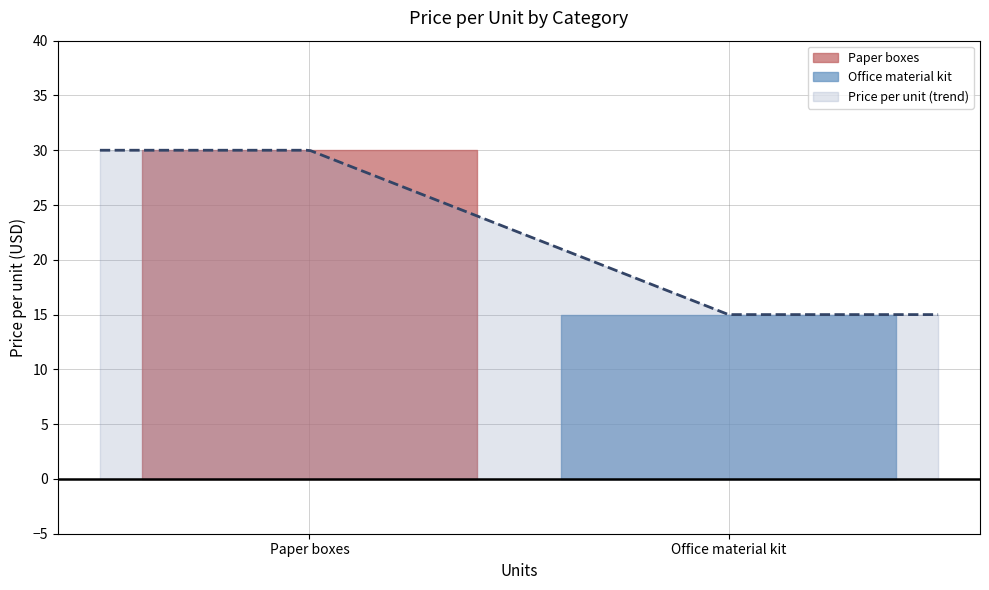

The value at Office material kit is 20. True or false?

False